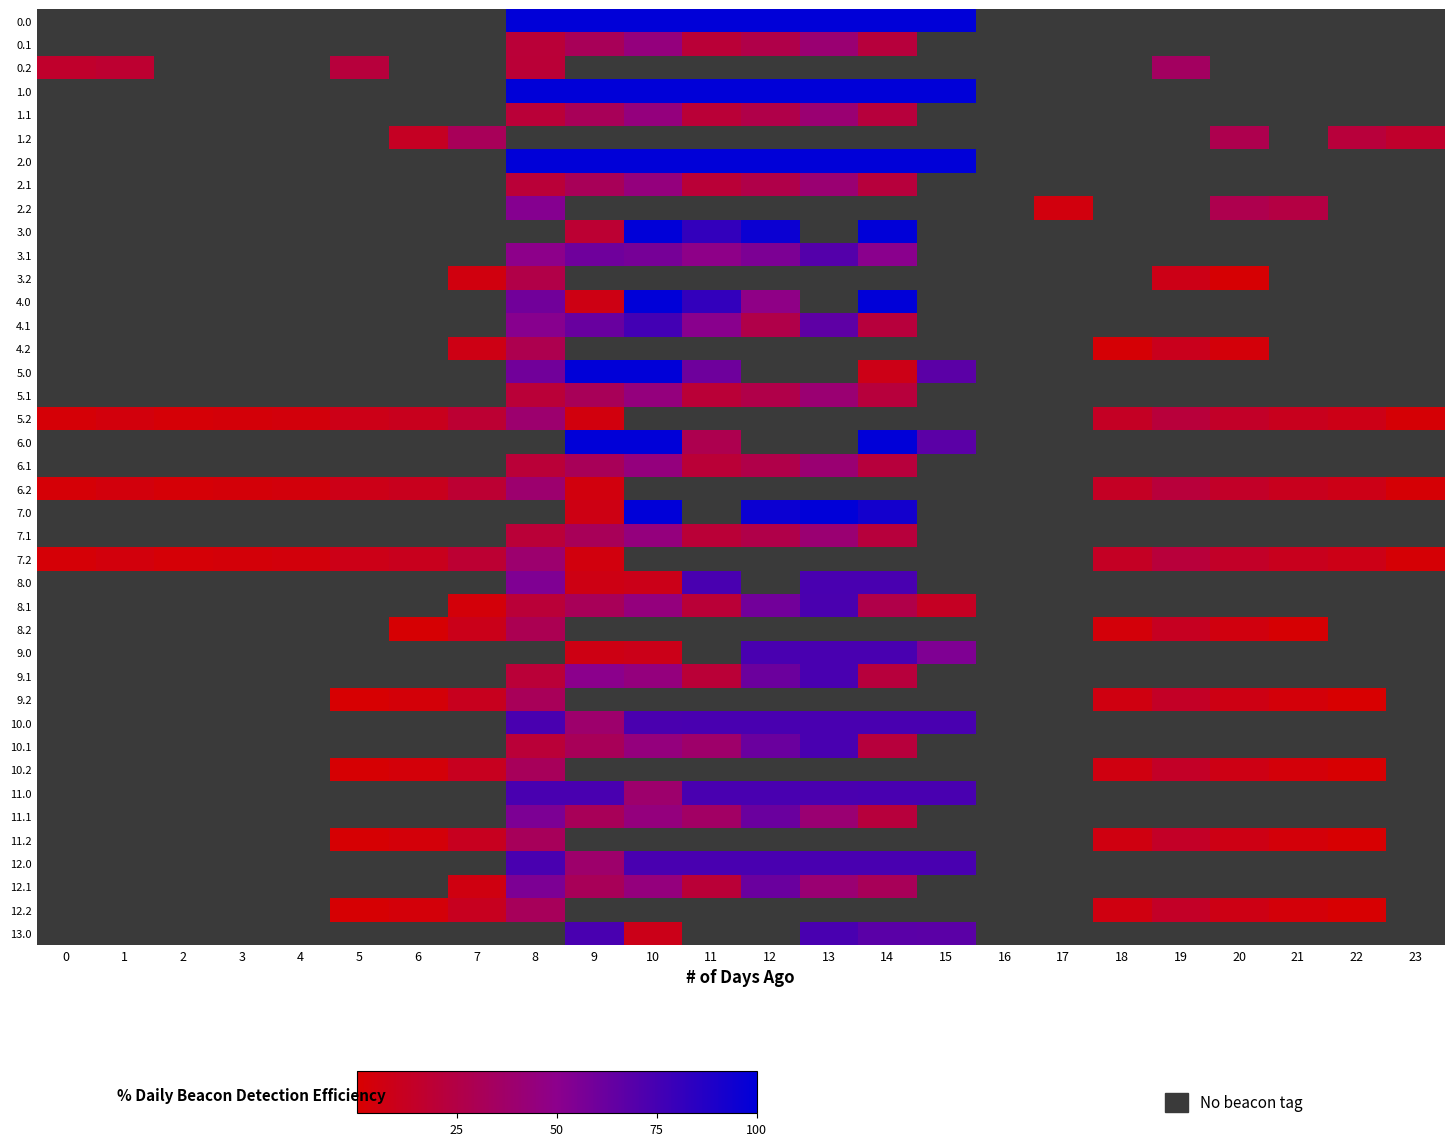

Which has a higher value, 8 or 21?

8